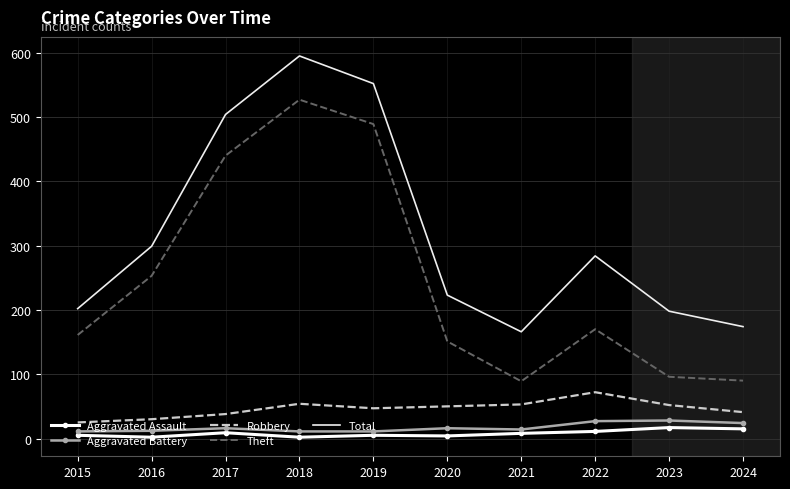

What is the minimum value for Aggravated Assault?

2